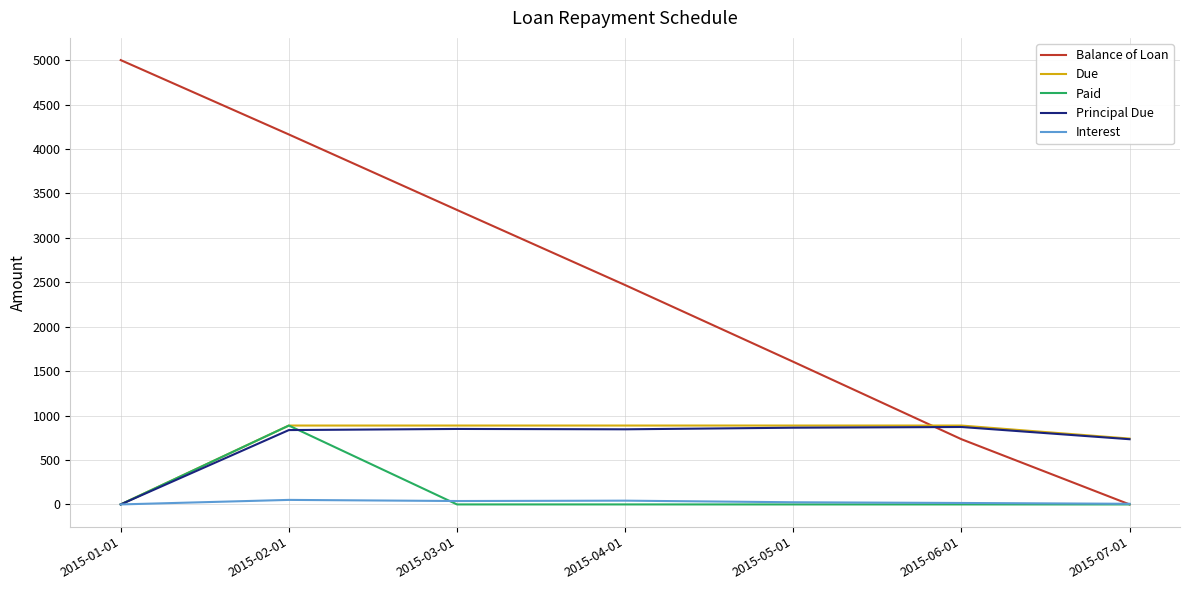

Which series changed the most between 2015-03-01 and 2015-06-01?

Balance of Loan